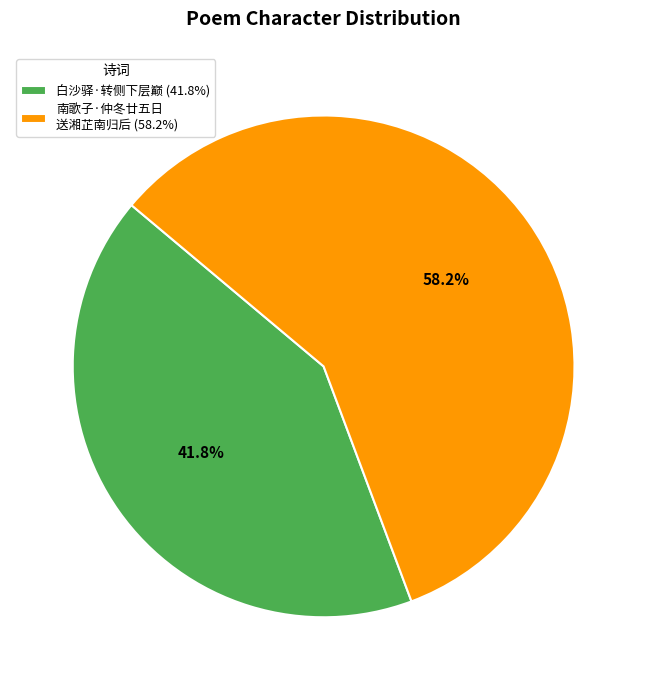

Rank the categories by value from lowest to highest.

白沙驿·转侧下层巅 (41.8%), 南歌子·仲冬廿五日 送湘芷南归后 (58.2%)